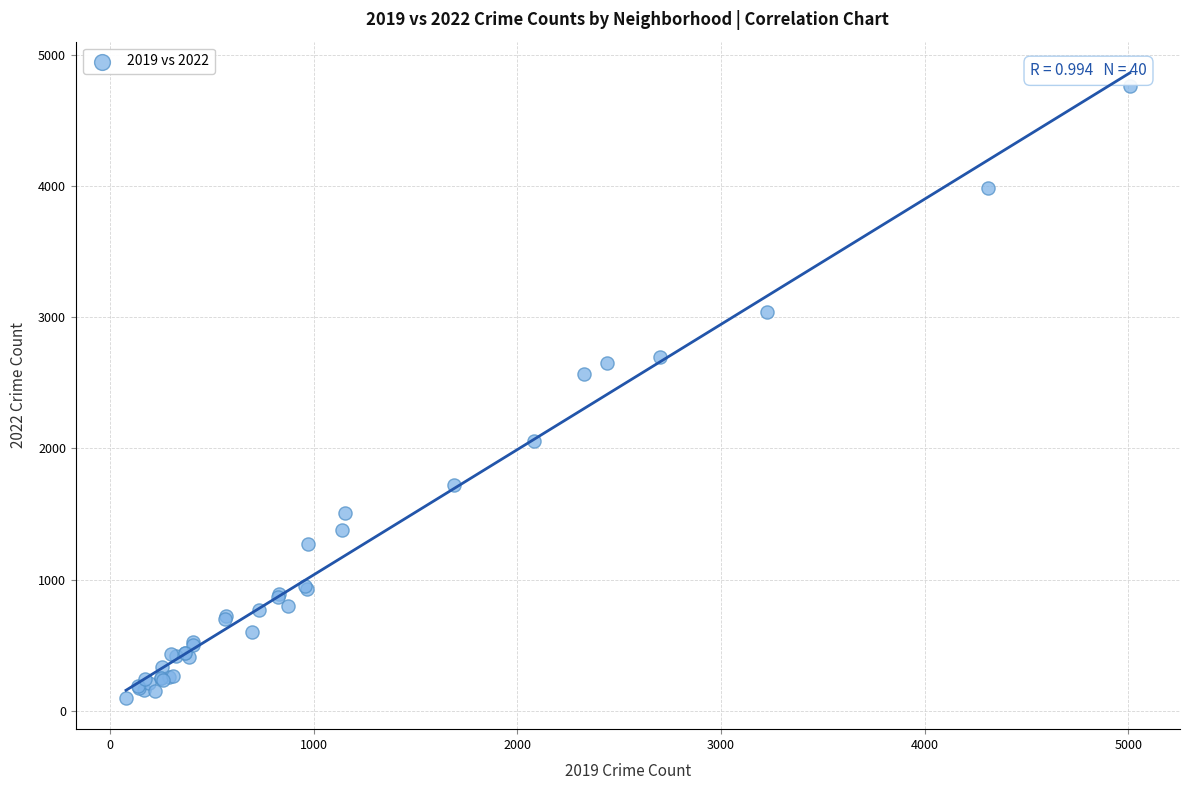

What Y value in the scatter plot is closest to 2431?

2566